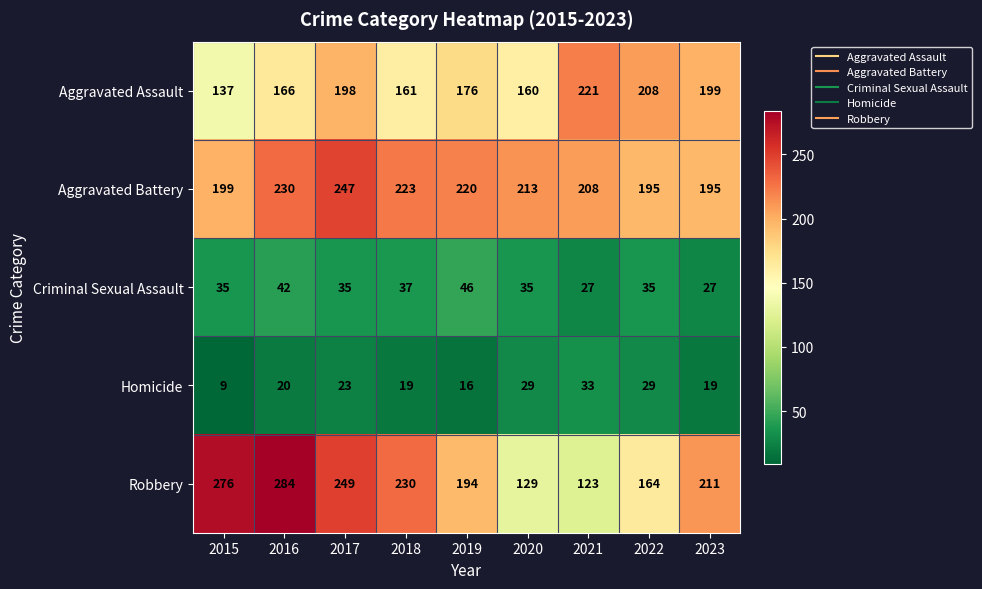

The value of Aggravated Assault at 2021 is 62. True or false?

False